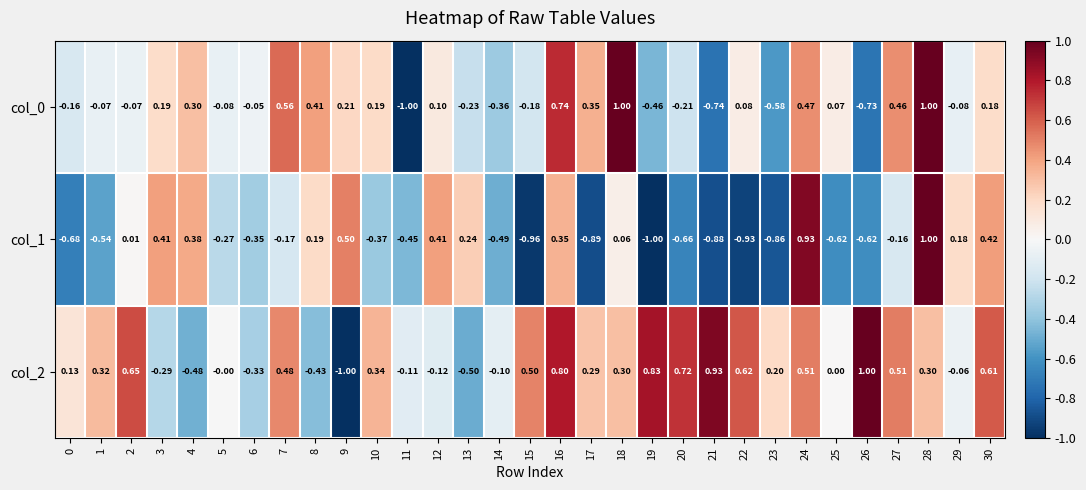

Is the value of col_2 at 25 greater than the value of col_0 at 0?

Yes